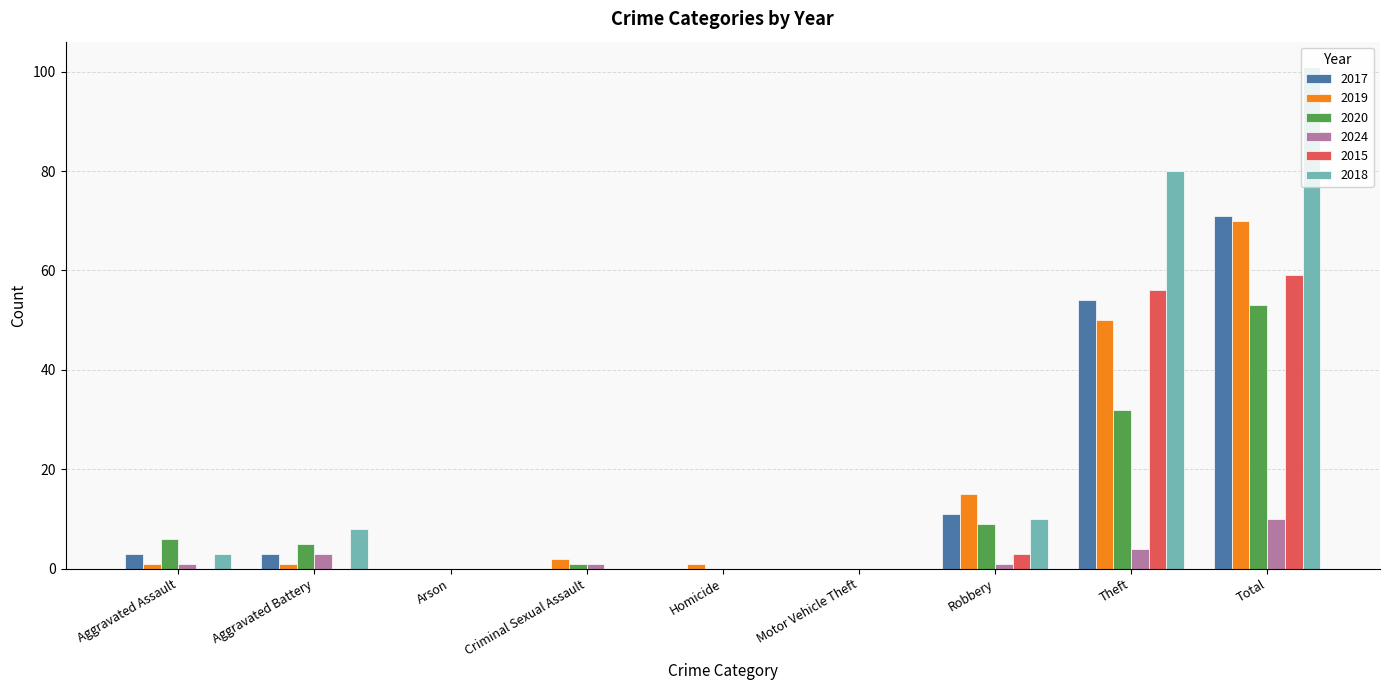

At which category is the sum across all series the highest?

Total